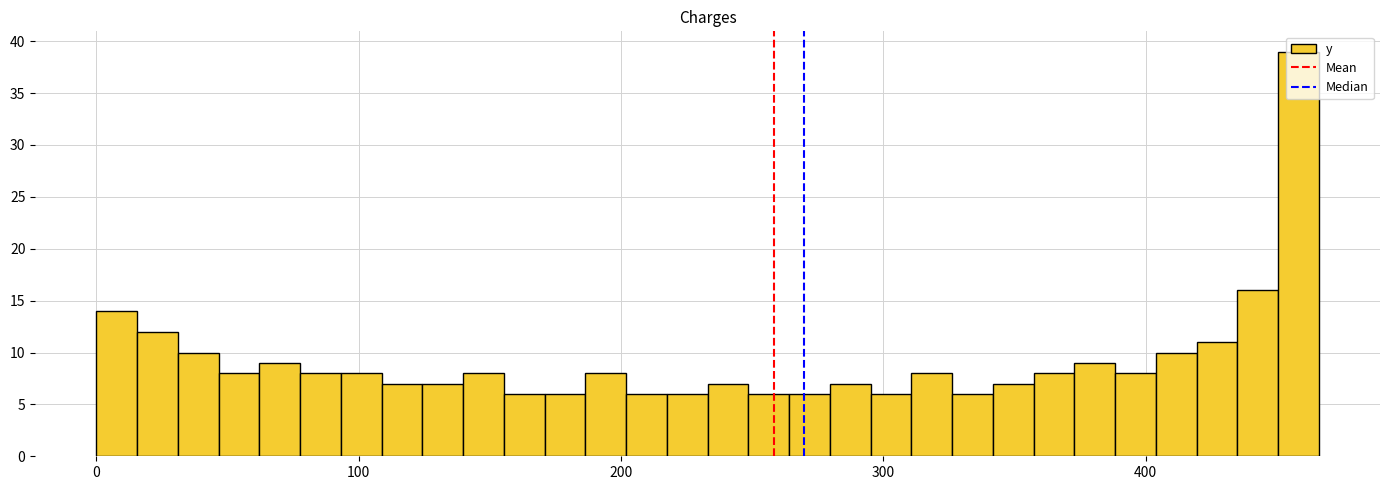

Read against the x-axis, roughly where is the centre of the tallest bar?

460